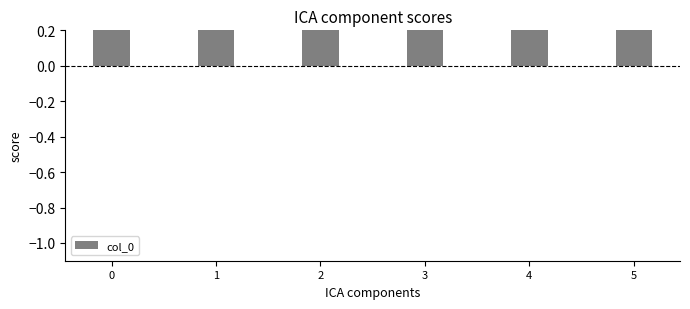

The value at 5 is 1.2. True or false?

False